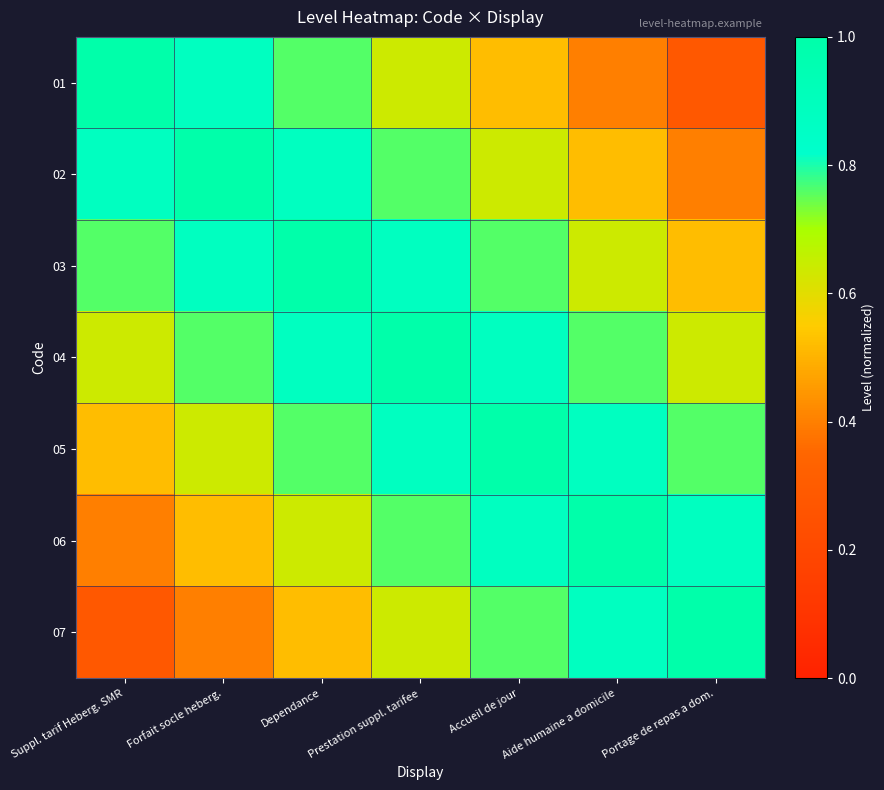

Rank the series at Dependance from highest to lowest value.

03, 02, 04, 01, 05, 06, 07